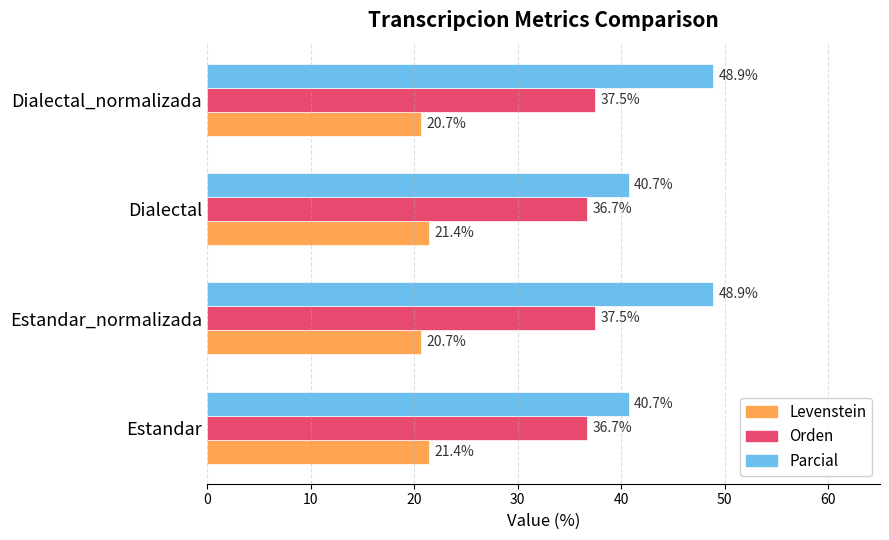

What is the maximum value shown in the chart?

48.9